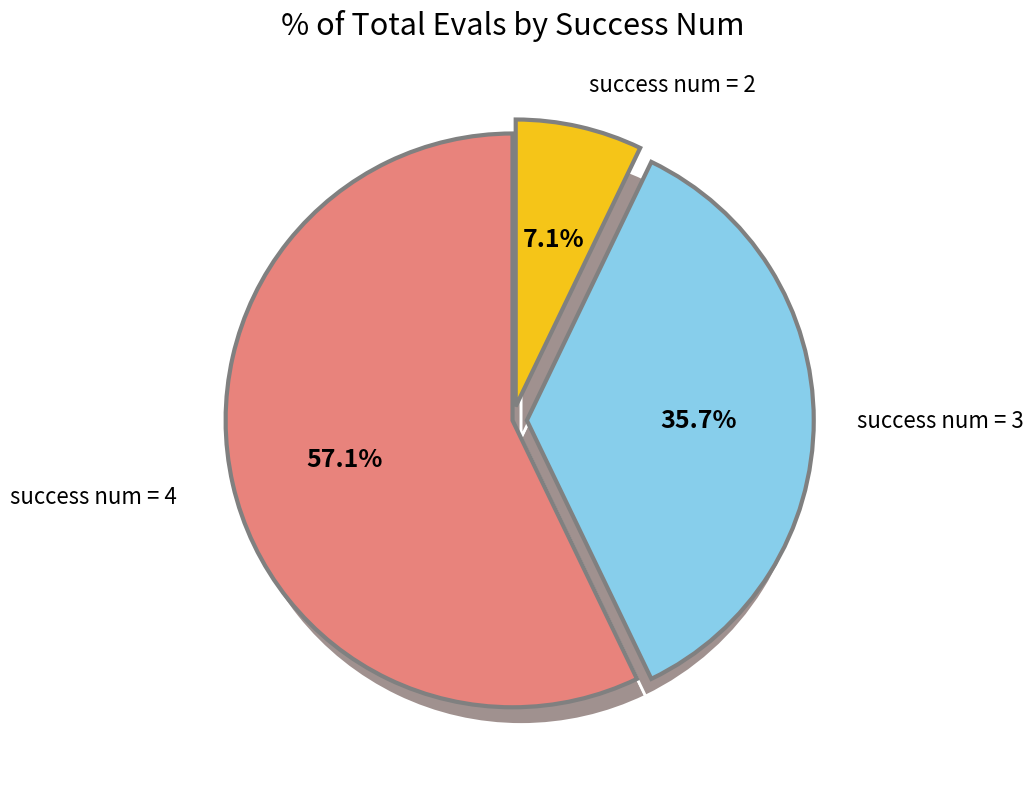

Is there any slice that represents more than half of the pie?

Yes